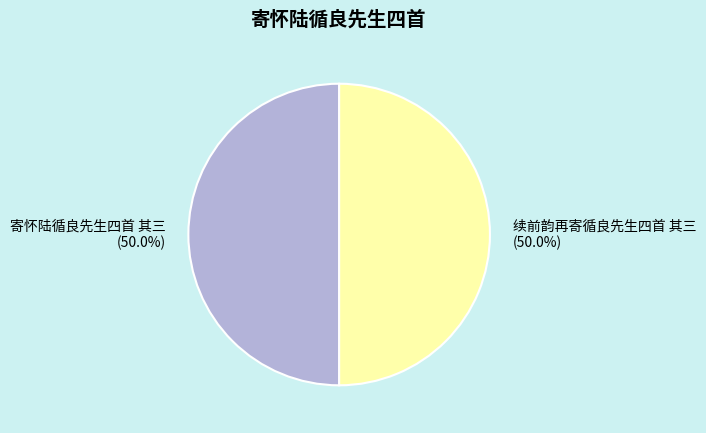

True or false: 续前韵再寄循良先生四首 其三 accounts for 50% of the total.

True